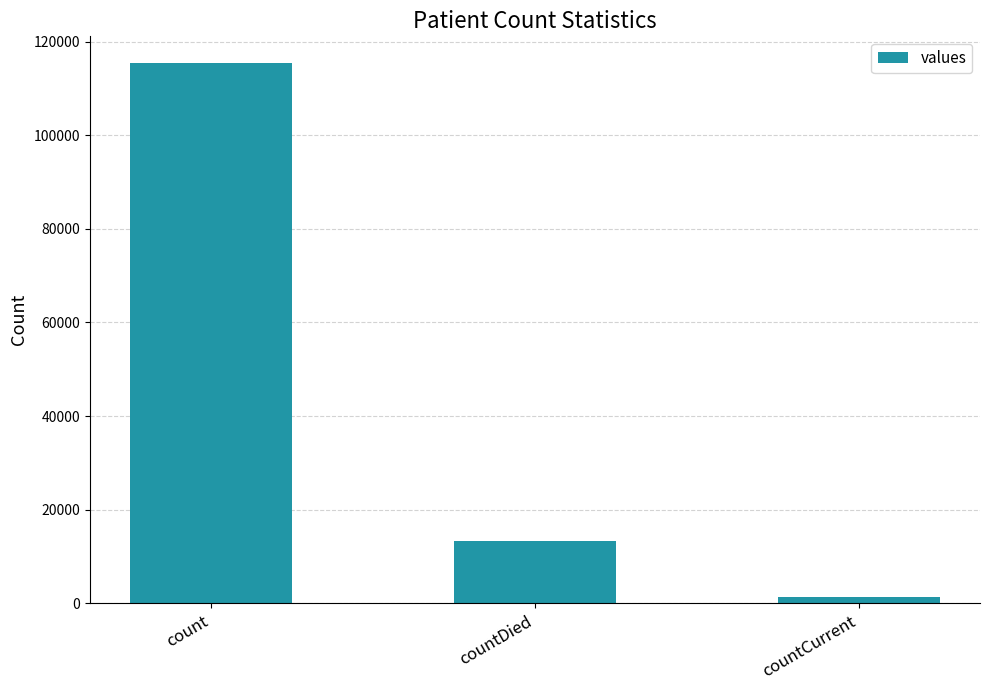

What is the sum of the values at count and countDied?

128722